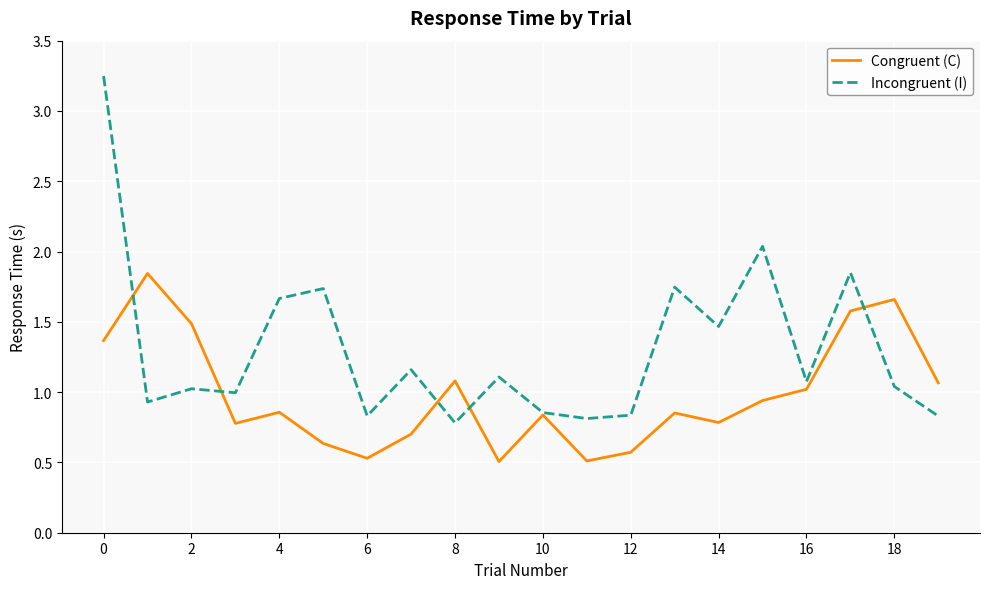

Which series has the largest total across all categories?

Incongruent (I)